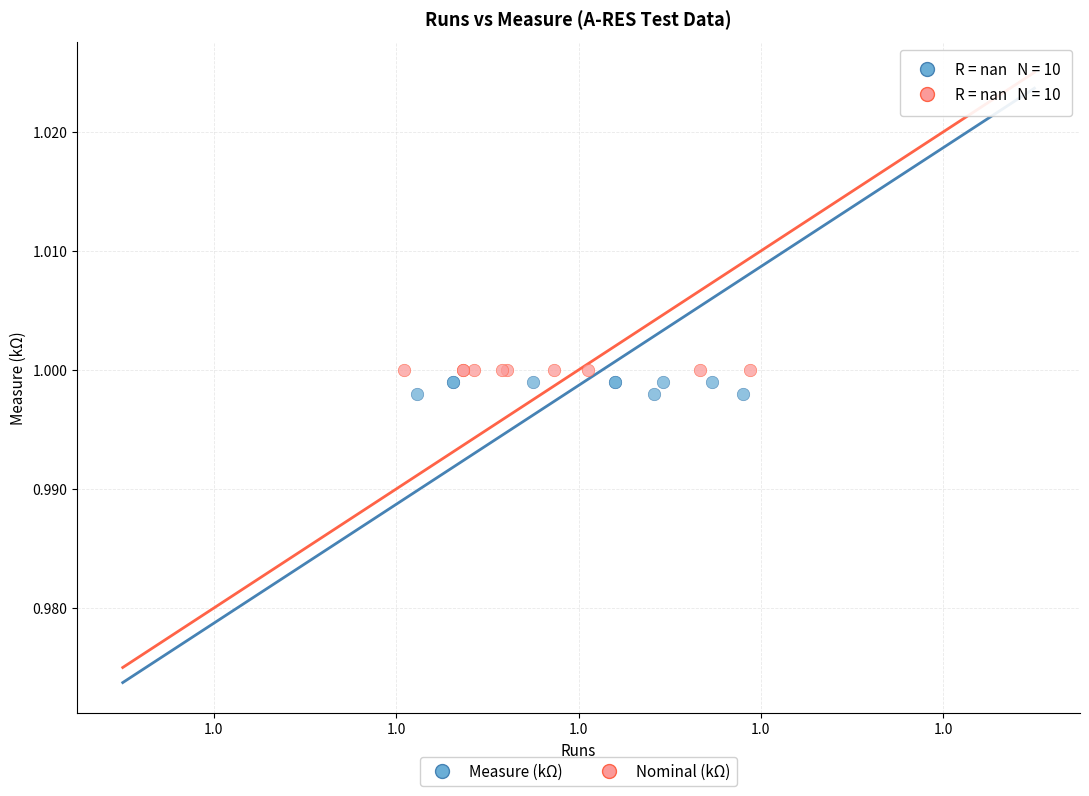

Which series contains the lowest Y value?

Measure (kΩ)